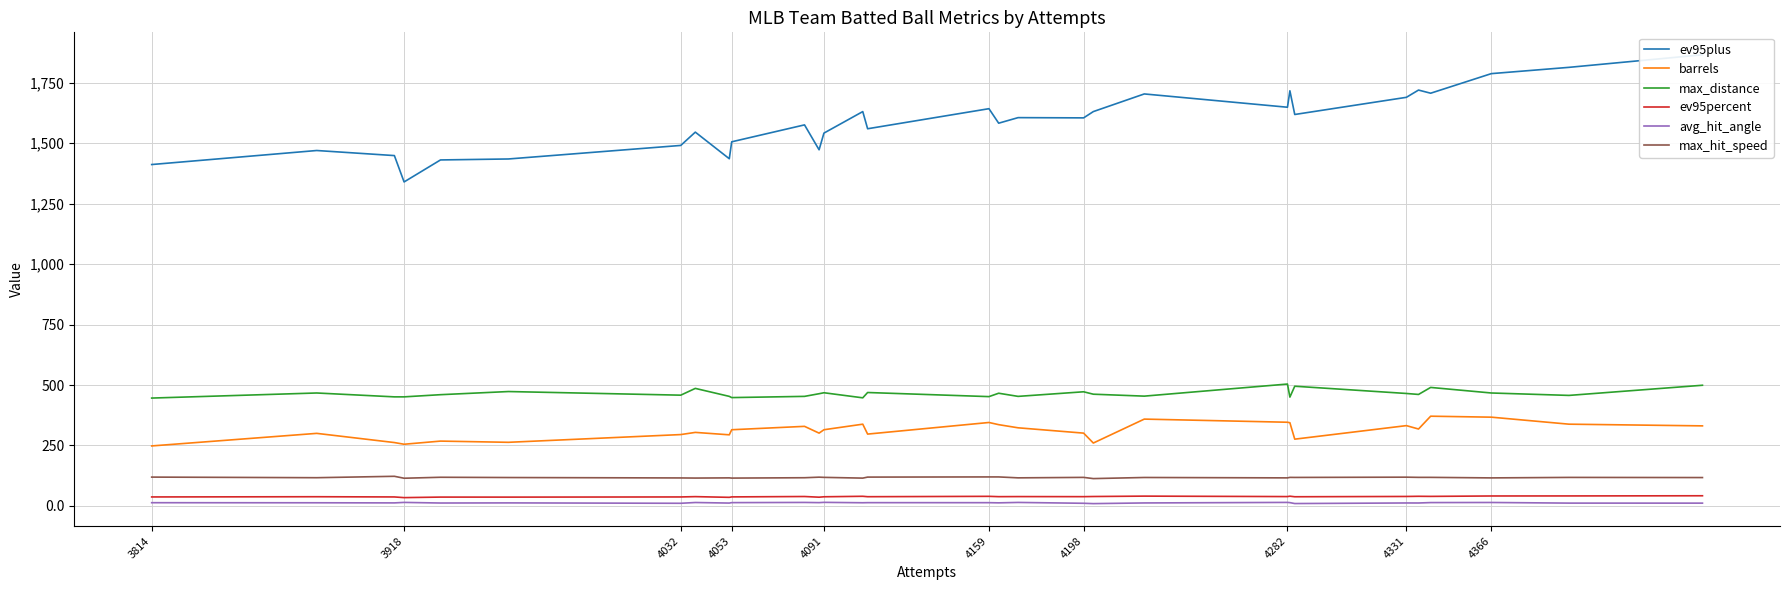

Where does the max_hit_speed series first go above 117?

3814